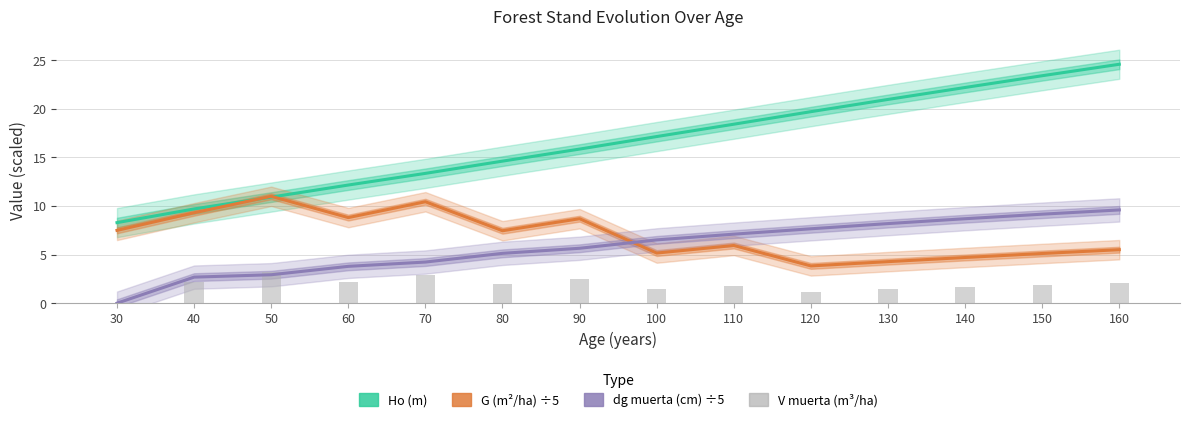

What is the average value of the G (m²/ha) ÷5 series?

7.0